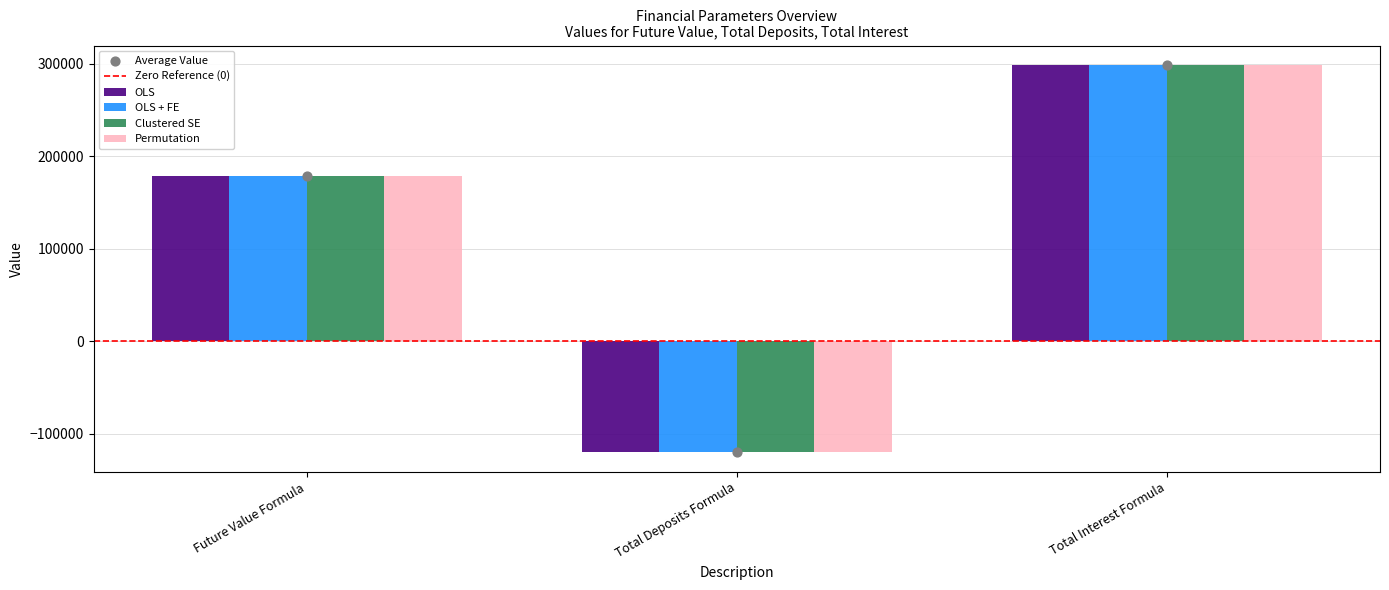

The value of Permutation at Total Deposits Formula is -120000.0. True or false?

True